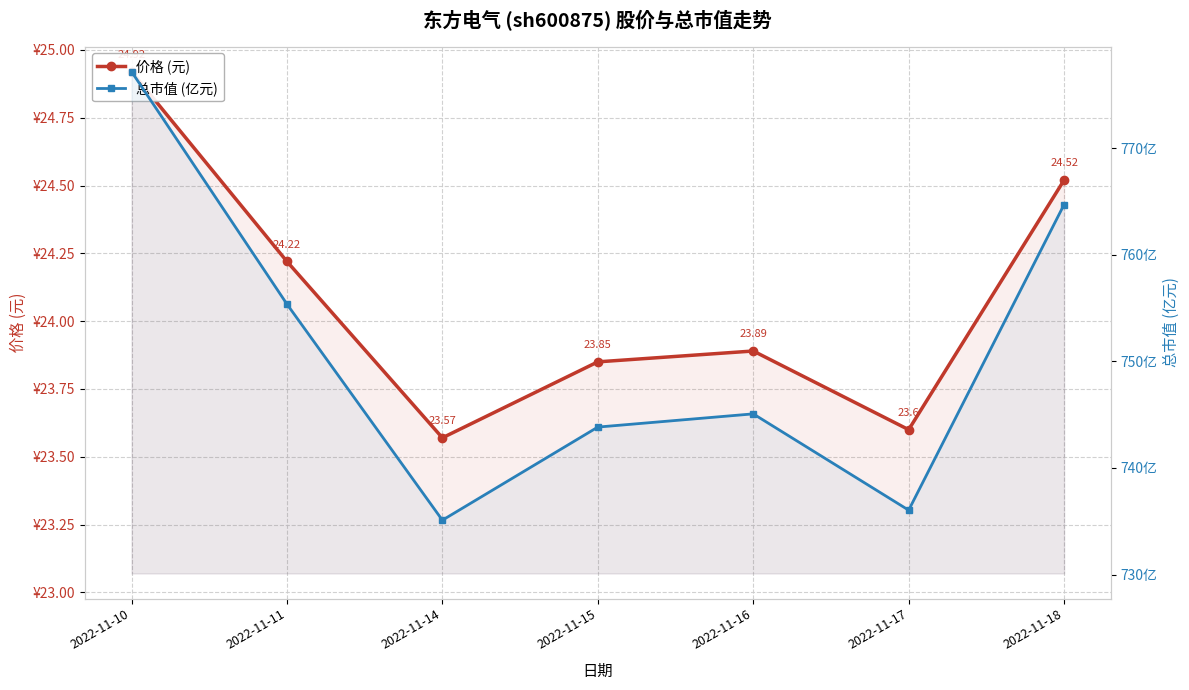

Which series changed the most between 2022-11-11 and 2022-11-16?

总市值 (亿元)